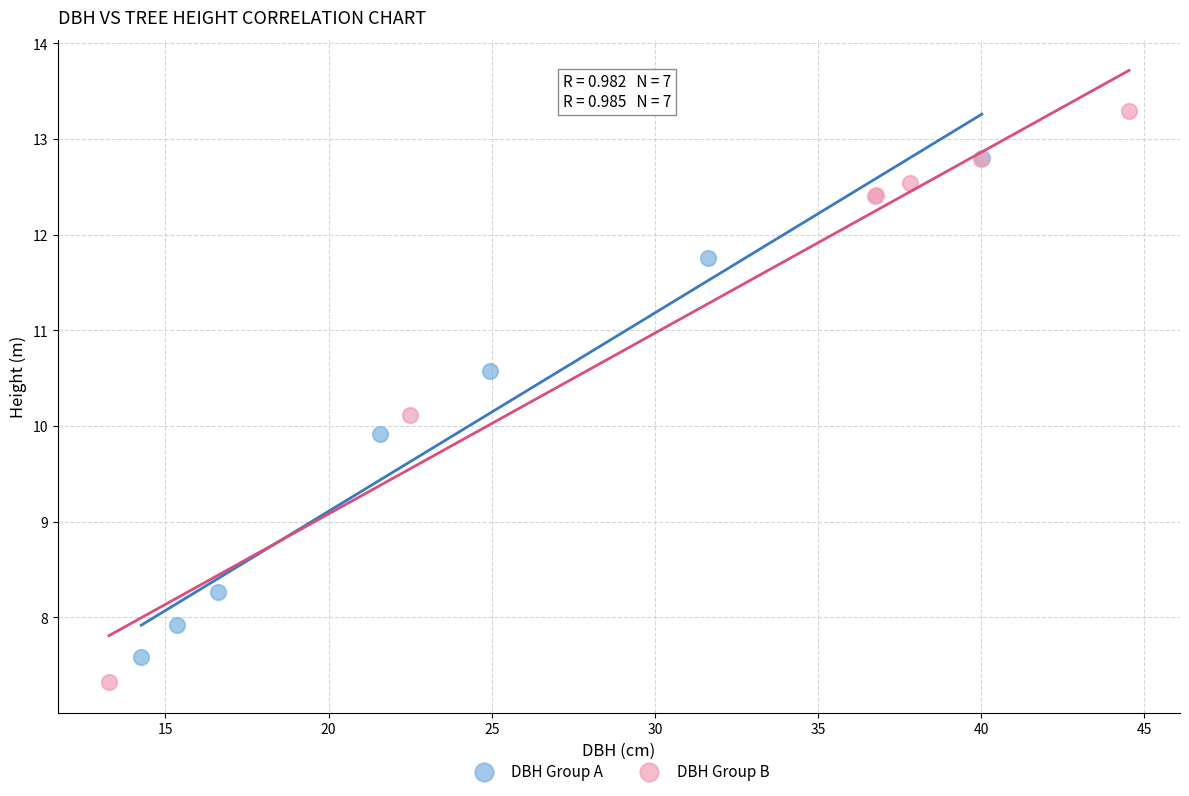

Which series contains the lowest Y value?

DBH Group B